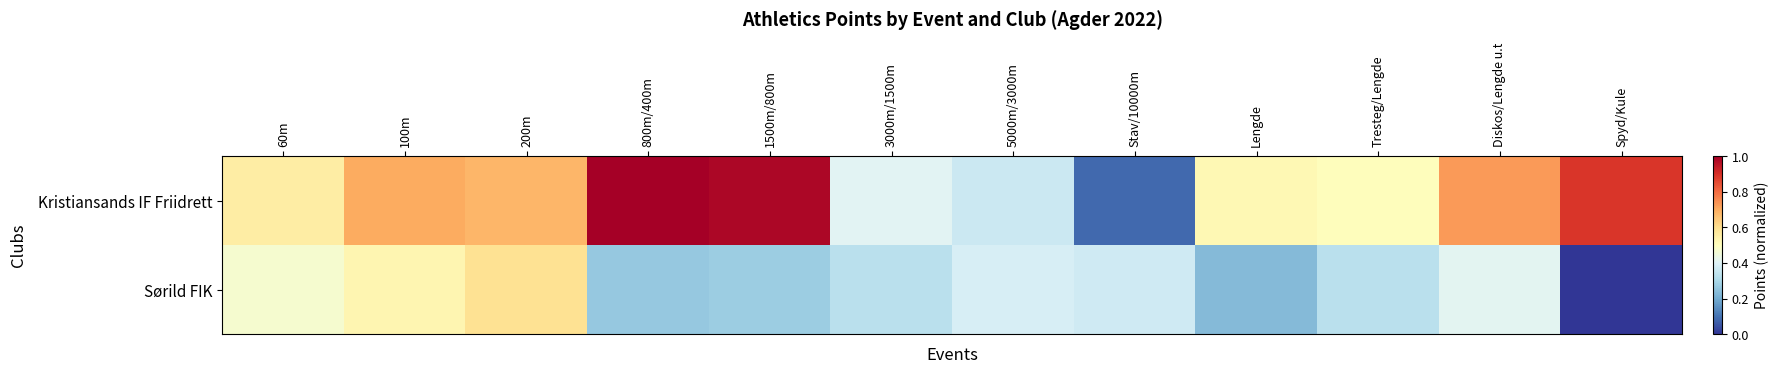

Between Spyd/Kule and Tresteg/Lengde, which is larger?

Spyd/Kule